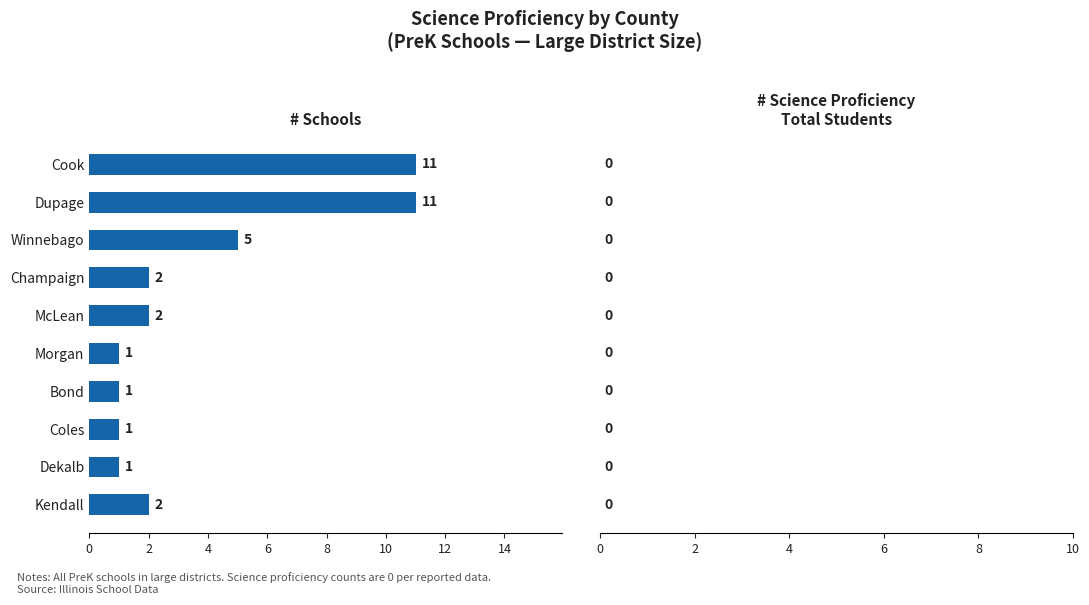

Approximately how many times larger is the value at Kendall compared to Dekalb?

2.0